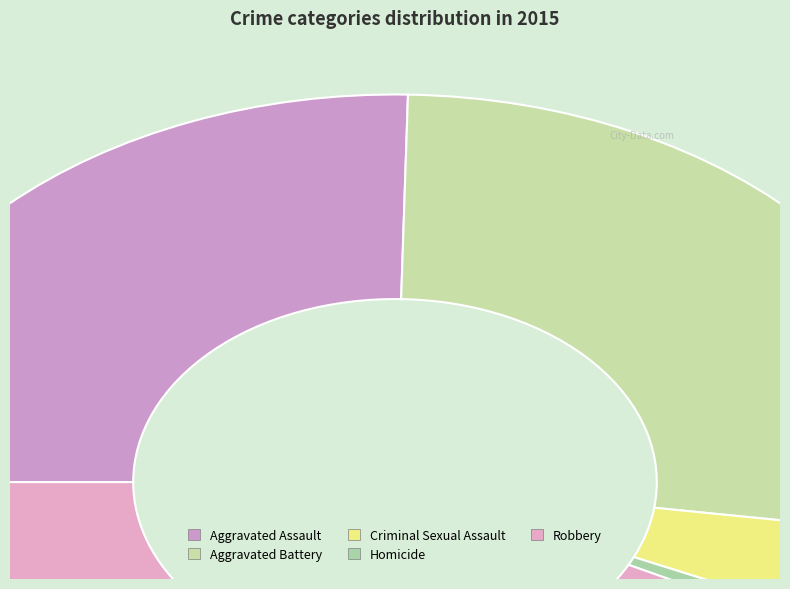

Which has a higher value, Criminal Sexual Assault or Aggravated Battery?

Aggravated Battery